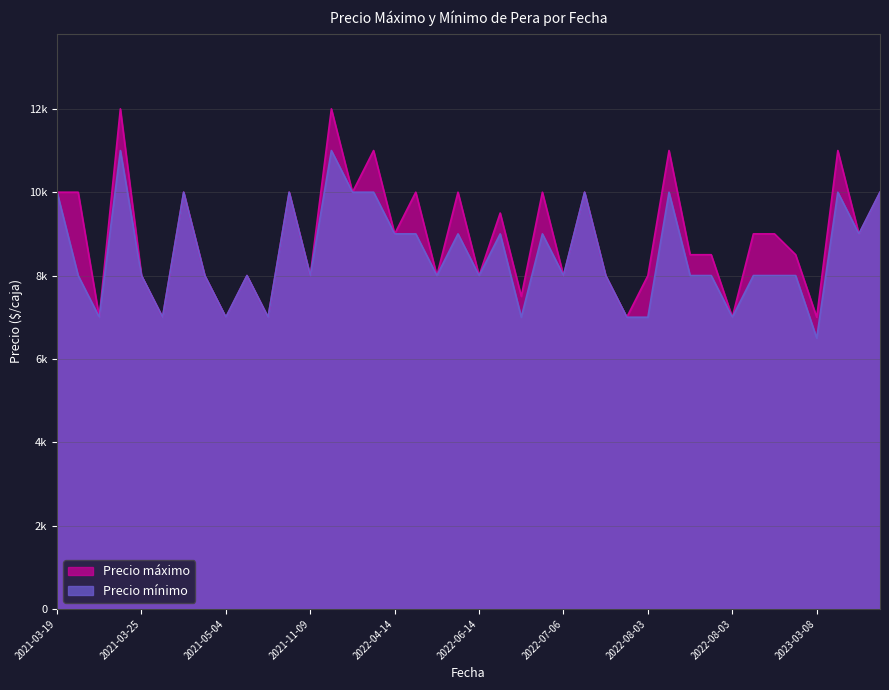

What is the difference between the Precio mínimo values at 2022-05-17 and 2021-03-19?

2000